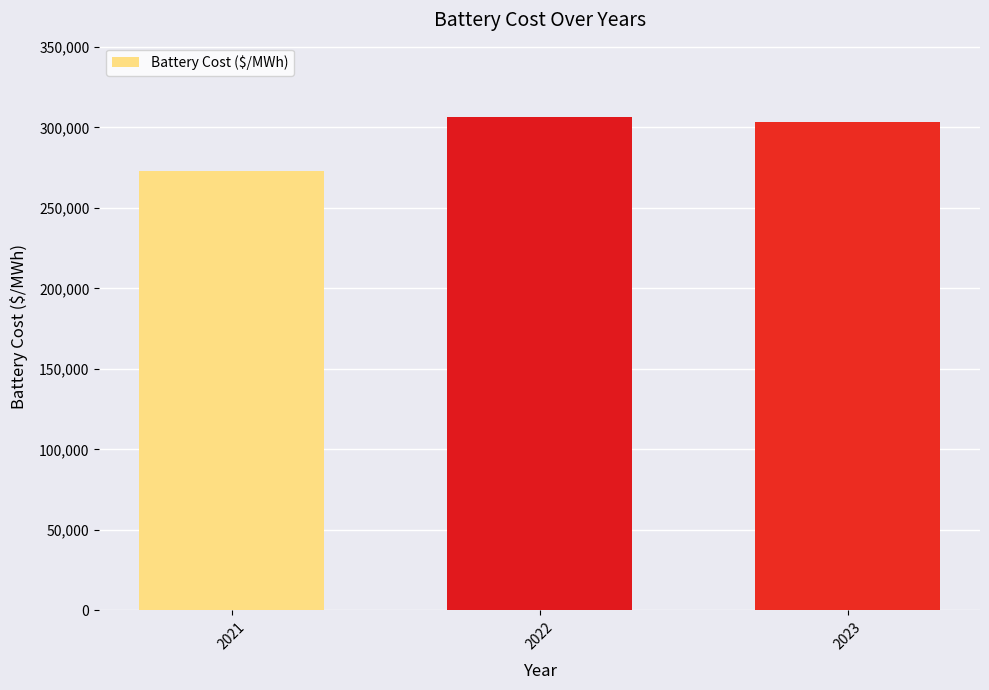

How many categories are shown in the chart?

3